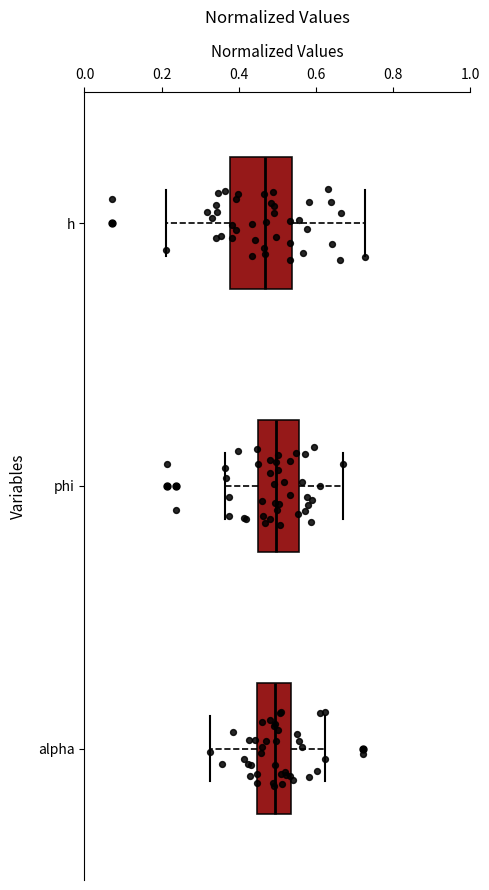

Which box's median line is the furthest to the left?

h